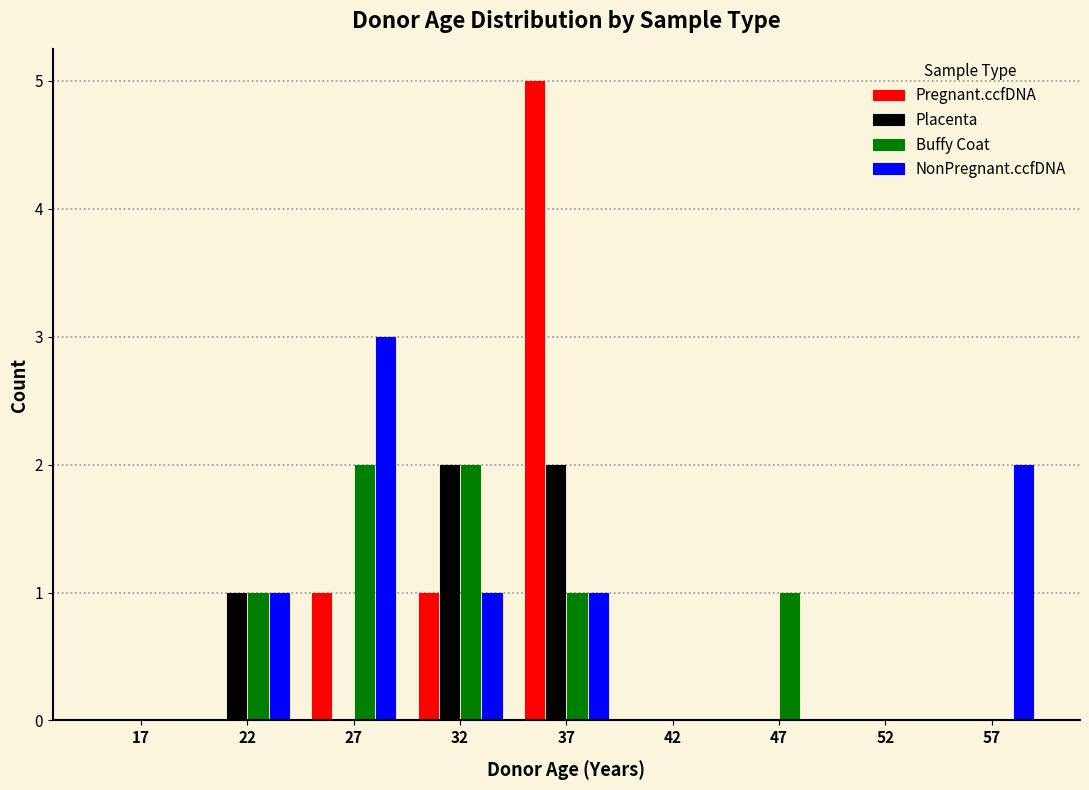

Is the value of Placenta at 52 greater than the value of NonPregnant.ccfDNA at 32?

No